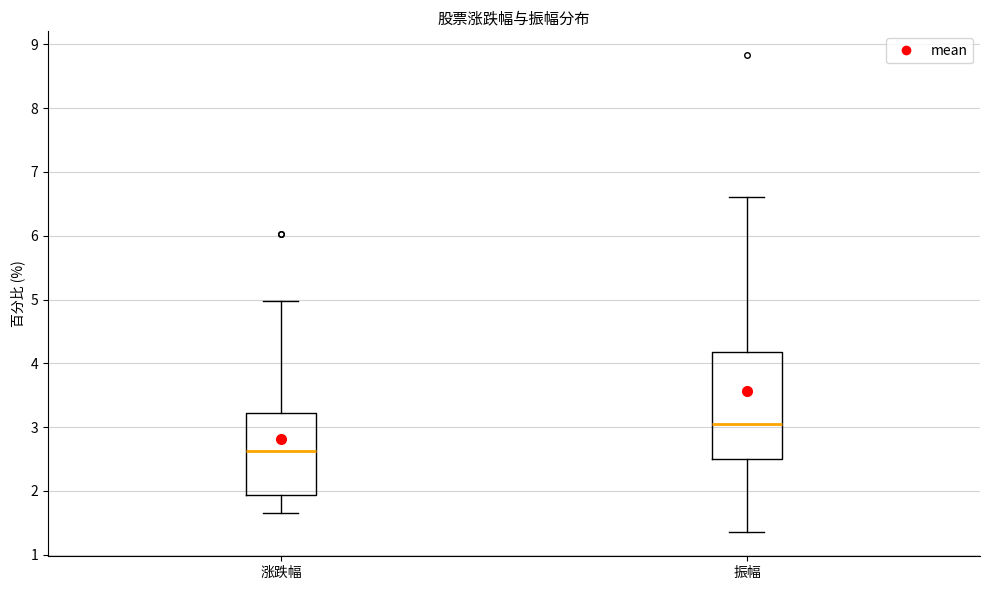

Comparing the boxes themselves (not the whiskers), which one is the tallest?

振幅